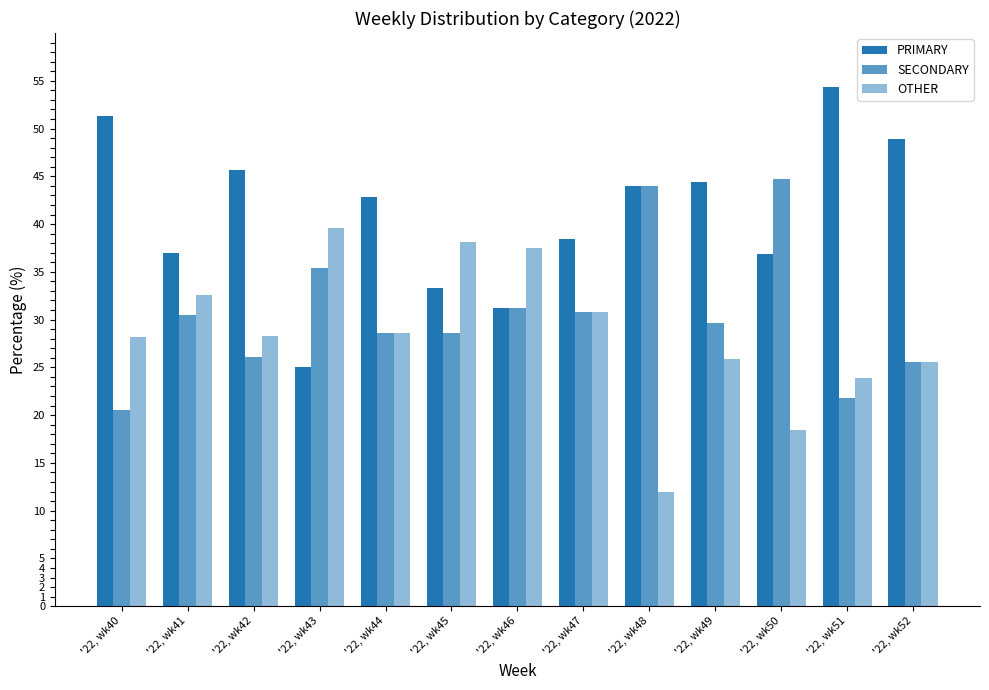

How many distinct data groups are displayed?

3